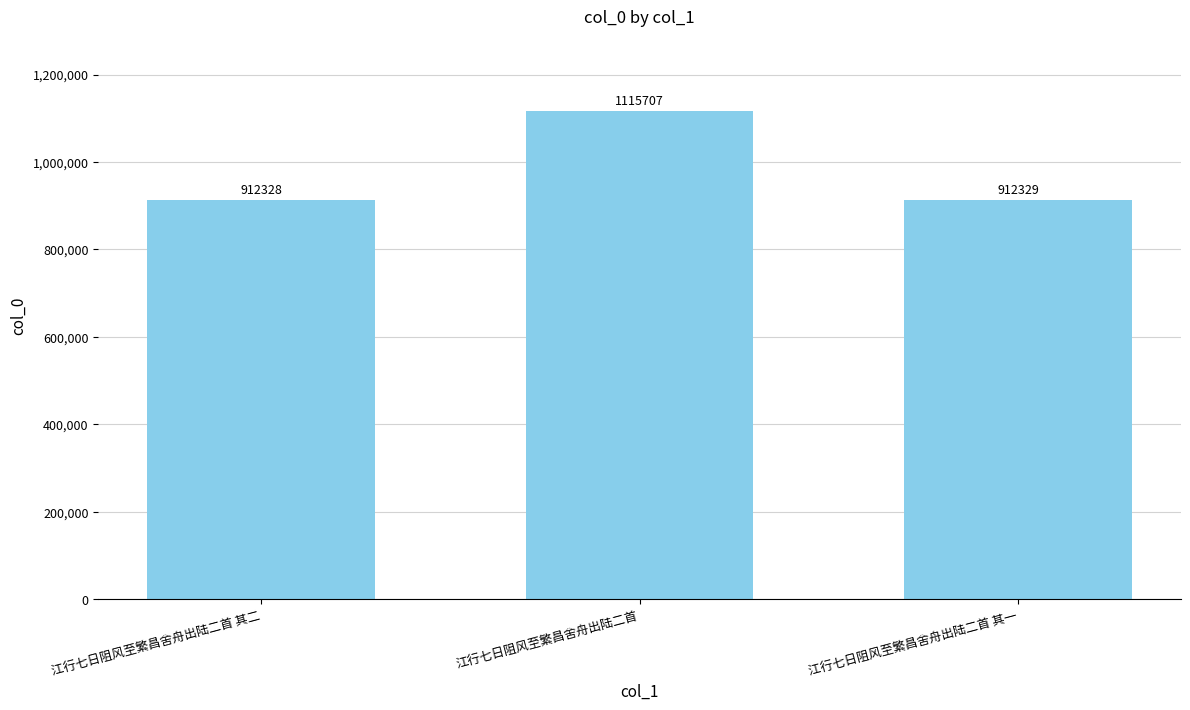

What is the sum of the values at 江行七日阻风至繁昌舍舟出陆二首 and 江行七日阻风至繁昌舍舟出陆二首 其二?

2028035